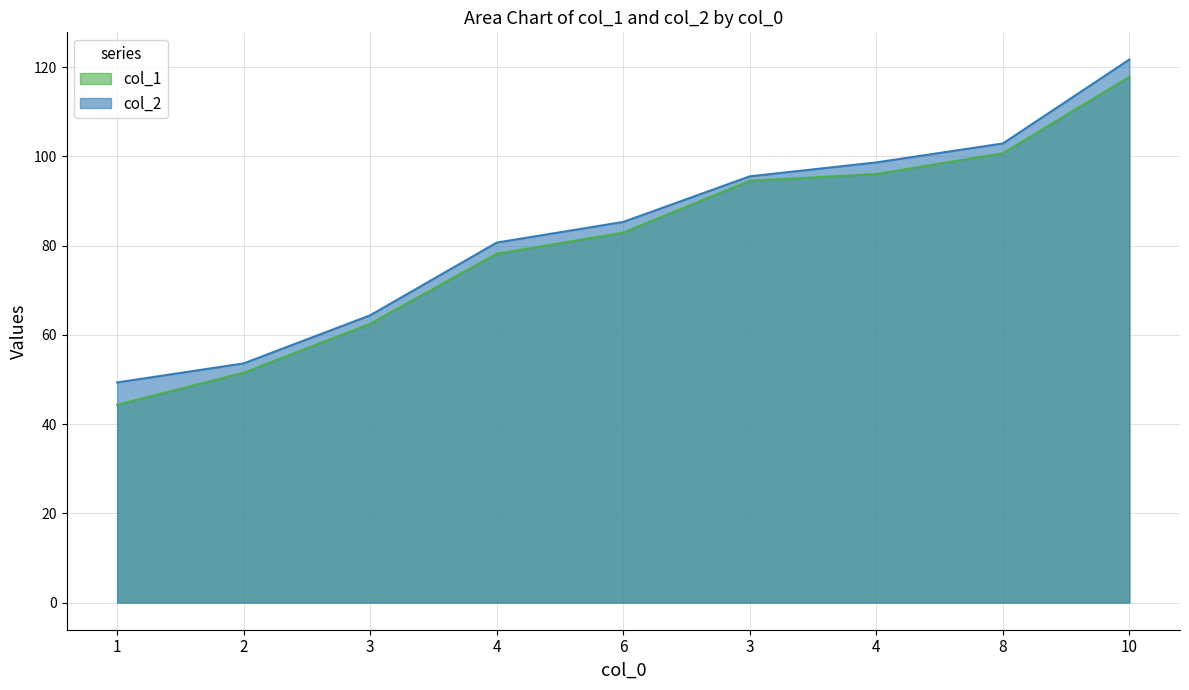

Rank the categories by col_1 value from highest to lowest.

10, 8, 4, 3, 6, 4, 3, 2, 1